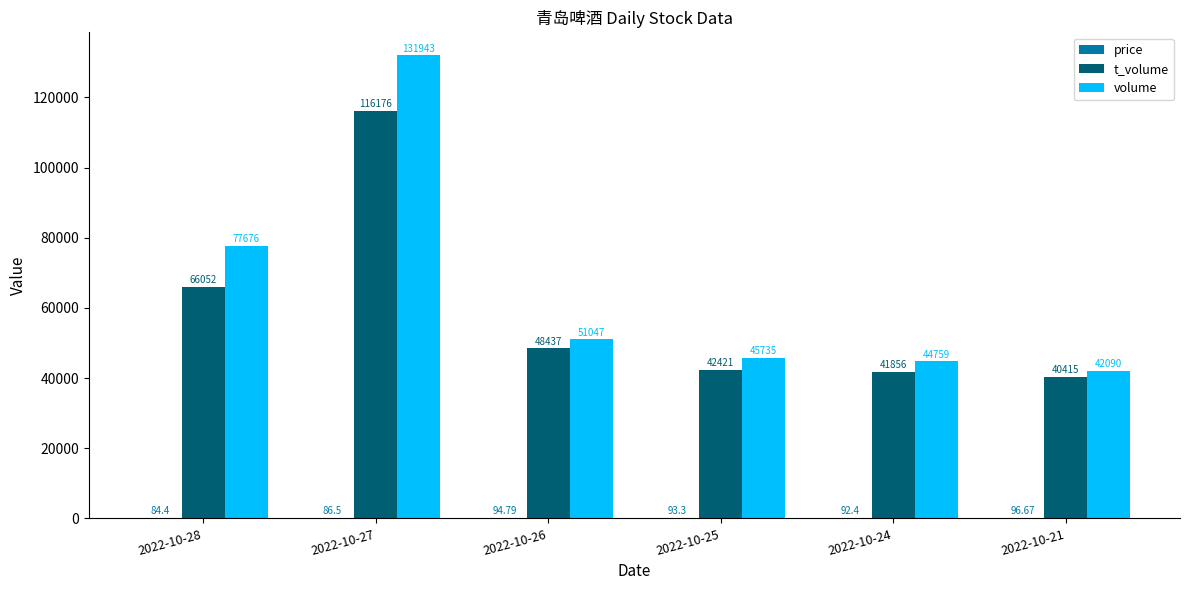

The t_volume series shows 41856.0 at 2022-10-24. True or false?

True